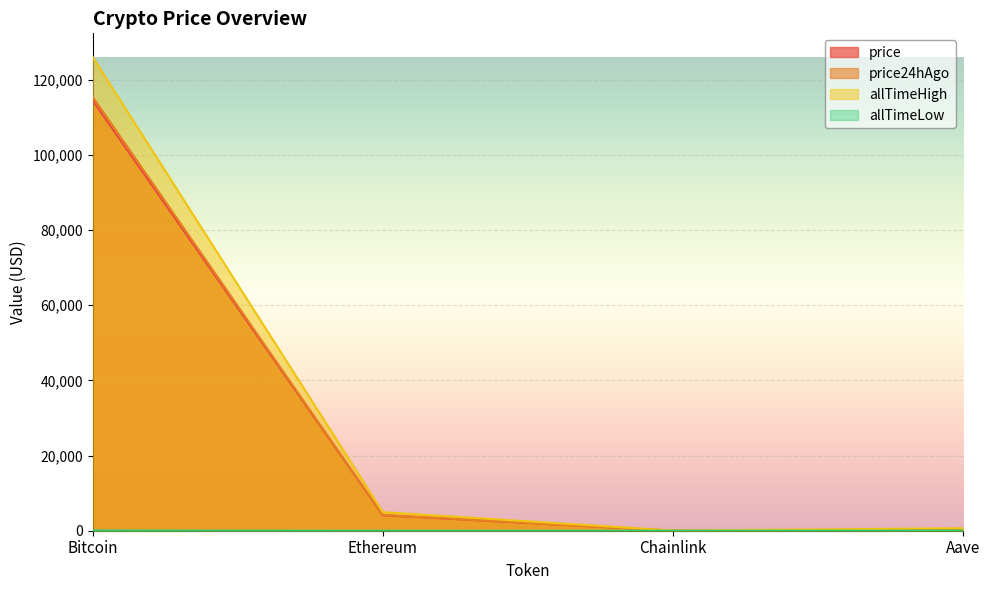

Is the value of price at Aave greater than the value of price24hAgo at Aave?

No